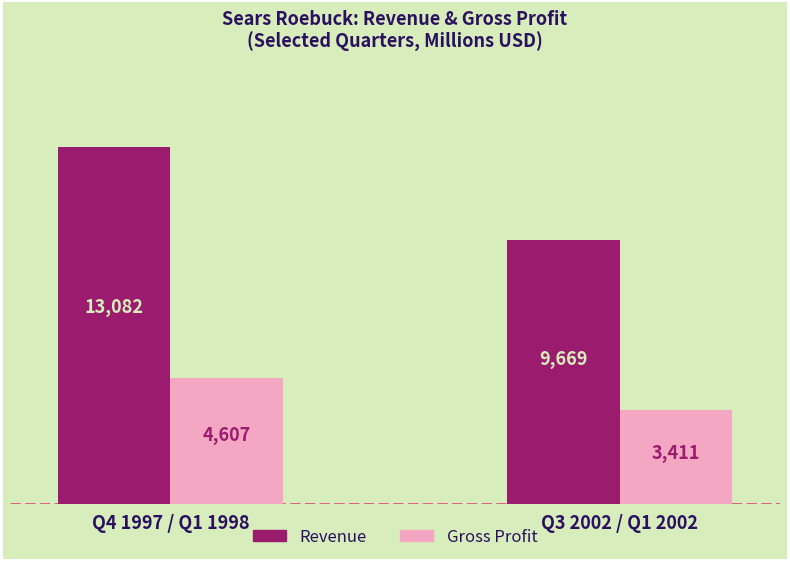

Reading left to right, what are all the values shown in this chart?

Revenue: 13082	9669
Gross Profit: 4607	3411